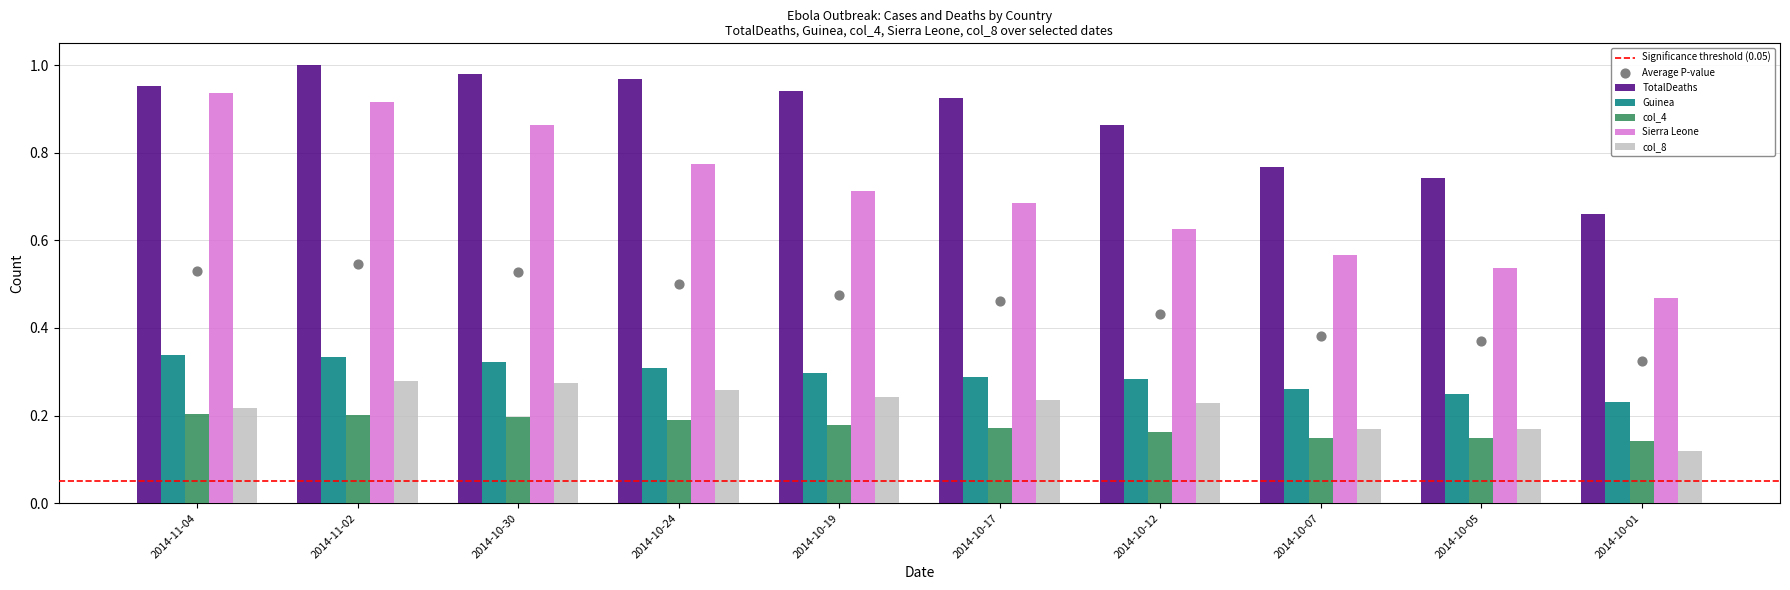

Which series has the widest spread of Y values?

Sierra Leone